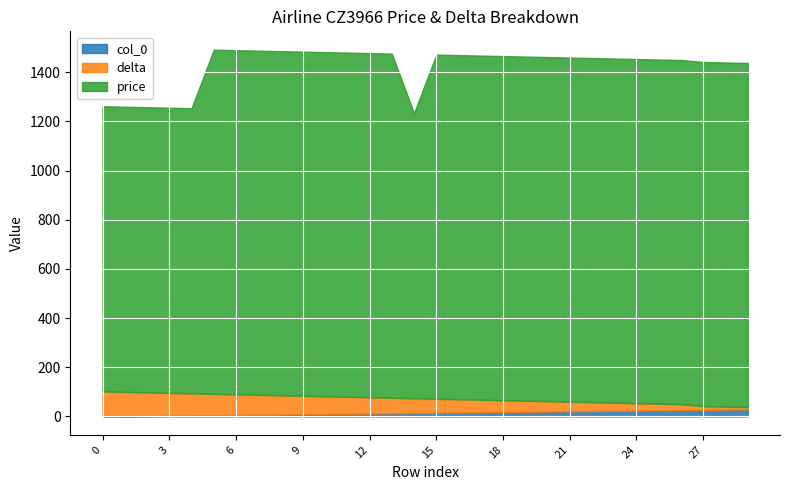

Reading left to right, list all the values displayed in this chart.

col_0: 0	1	2	3	4	5	6	7	8	9	10	11	12	13	14	15	16	17	18	19	20	21	22	23	24	25	26	27	28	29
delta: 102	99	96	93	90	87	84	81	78	75	72	69	66	63	60	57	54	51	48	45	42	39	36	33	30	27	24	15	12	9
price: 1160	1160	1160	1160	1160	1400	1400	1400	1400	1400	1400	1400	1400	1400	1160	1400	1400	1400	1400	1400	1400	1400	1400	1400	1400	1400	1400	1400	1400	1400